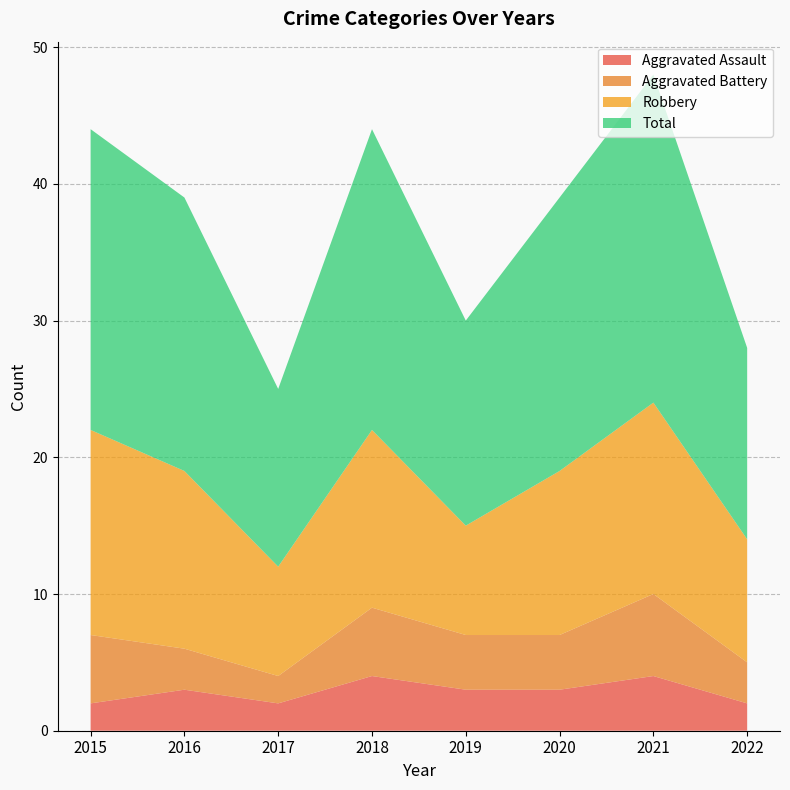

Reading right to left, transcribe all the data shown in this chart.

Aggravated Assault: 2022=2	2021=4	2020=3	2019=3	2018=4	2017=2	2016=3	2015=2
Aggravated Battery: 2022=3	2021=6	2020=4	2019=4	2018=5	2017=2	2016=3	2015=5
Robbery: 2022=9	2021=14	2020=12	2019=8	2018=13	2017=8	2016=13	2015=15
Total: 2022=14	2021=24	2020=20	2019=15	2018=22	2017=13	2016=20	2015=22